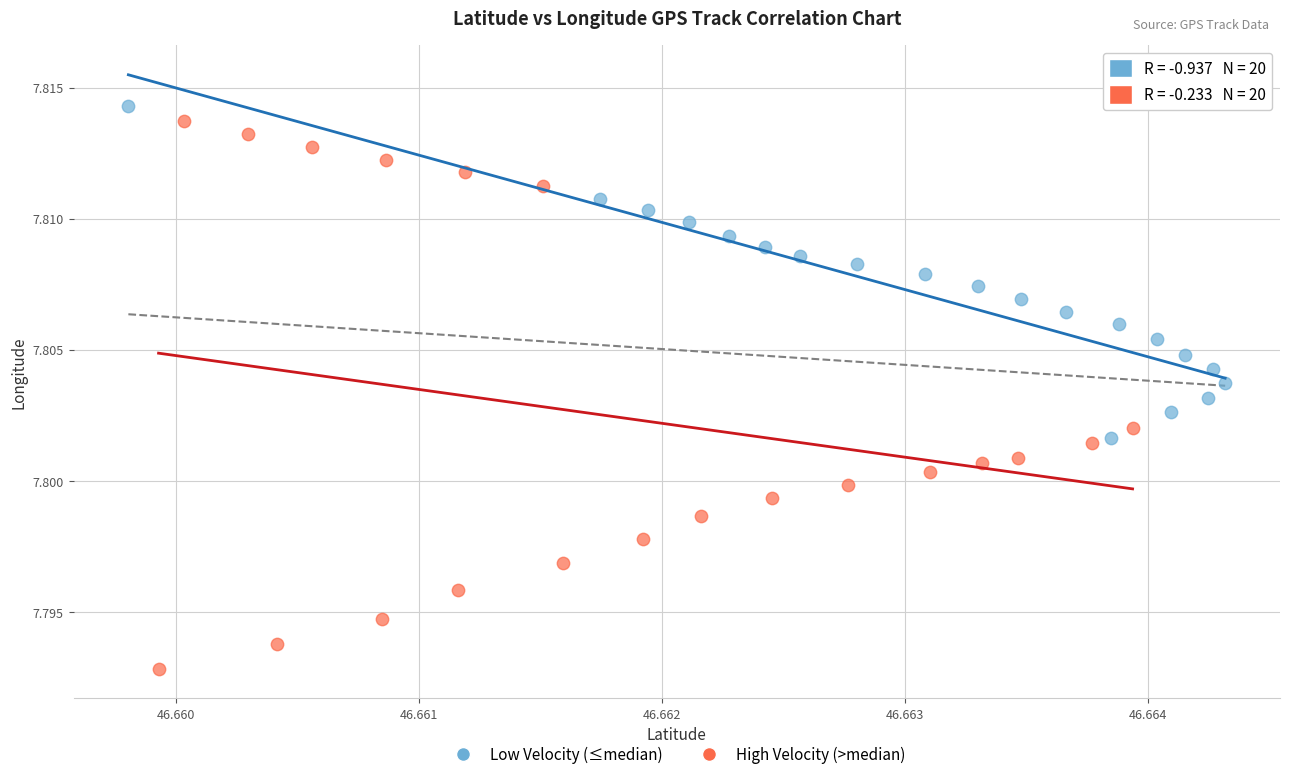

Which series contains the lowest Y value?

High Velocity (>median)